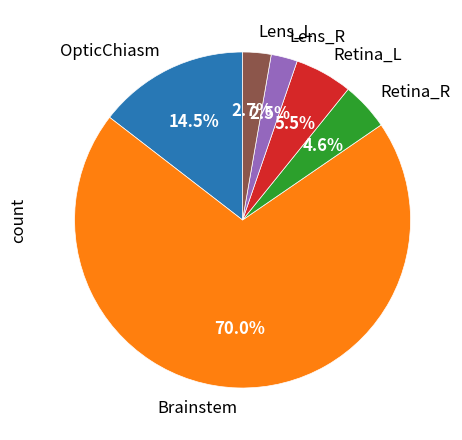

To the nearest percent, what is the average slice percentage?

17%